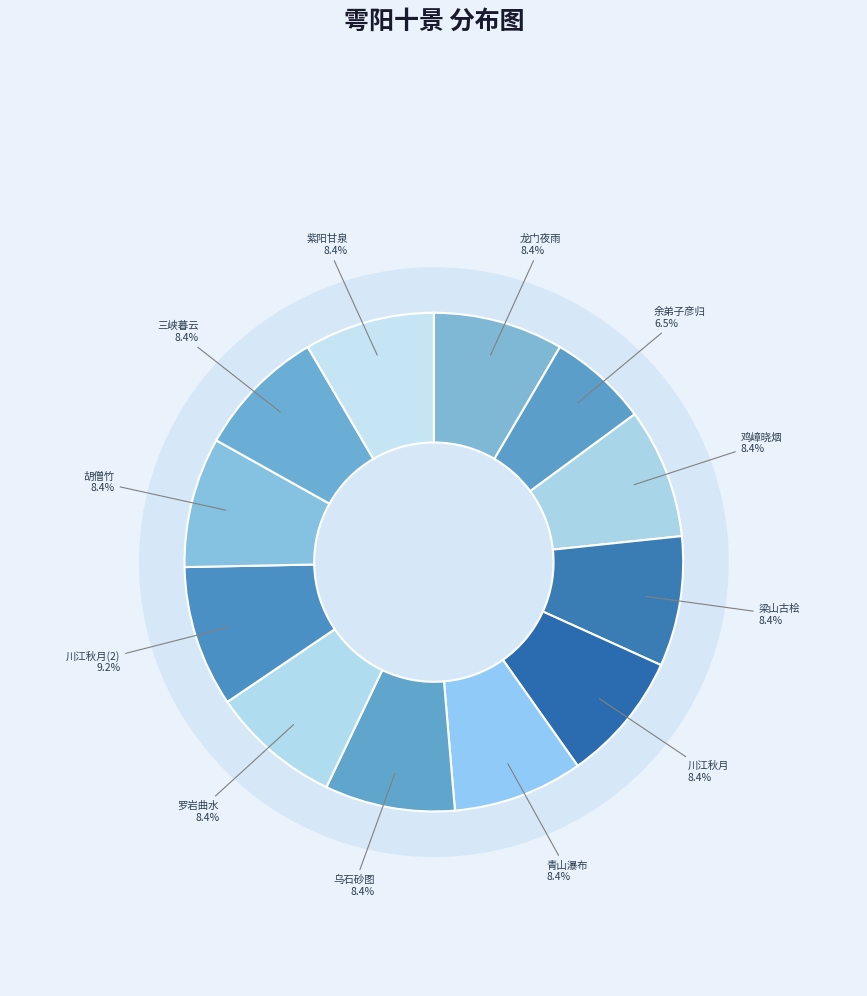

To the nearest percent, what is the combined percentage of 雩阳十景 其六 紫阳甘泉 and 雩阳十景 其四 鸡嶂晓烟?

17%